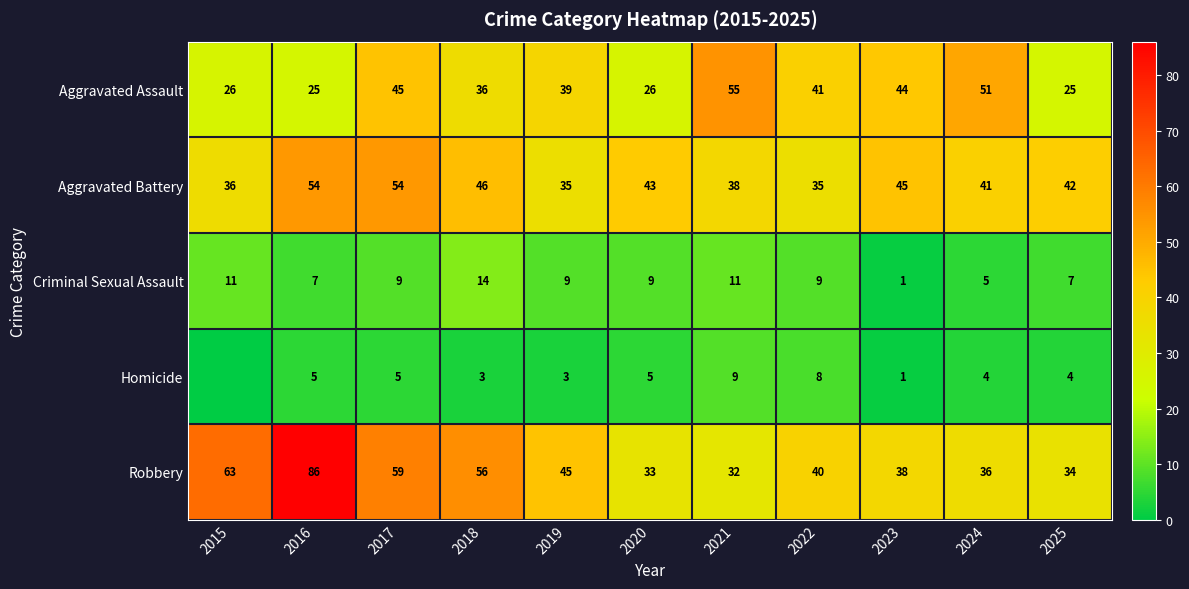

The value of Robbery at 2024 is 53. True or false?

False